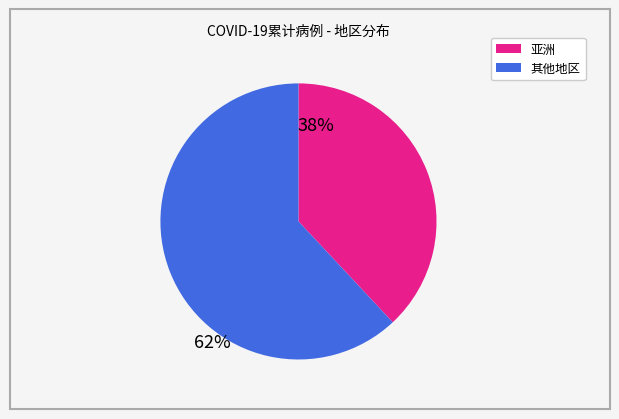

Which slice is the smallest?

亚洲